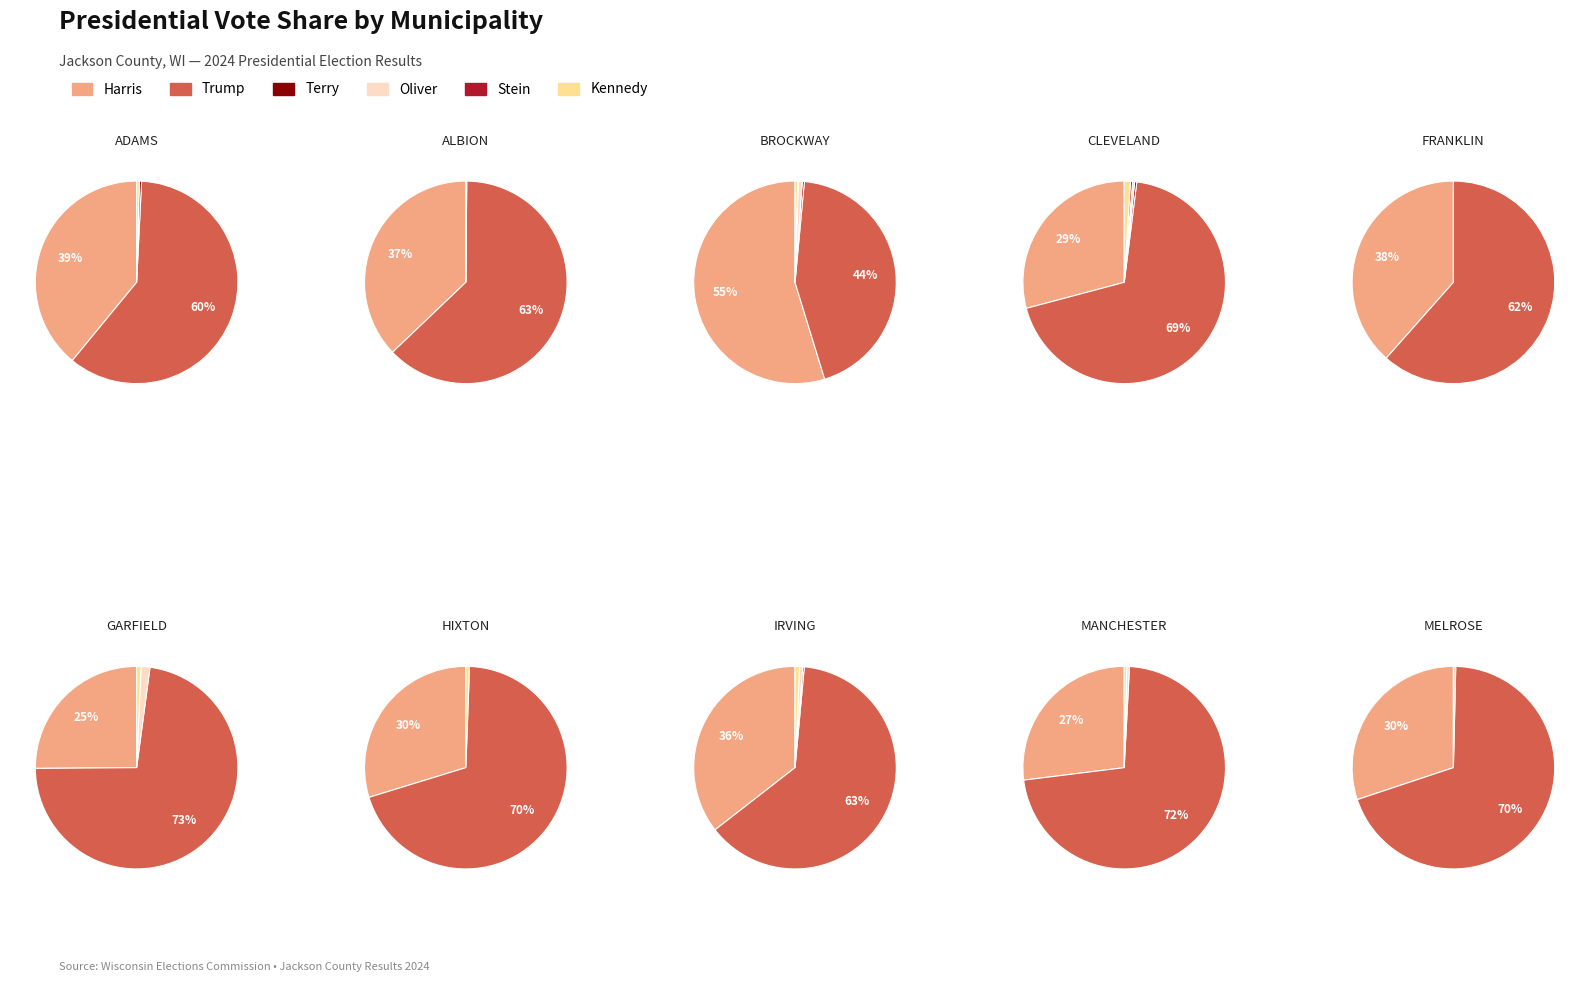

To the nearest percent, what is the difference between the 7 and 2 slice percentages?

50%